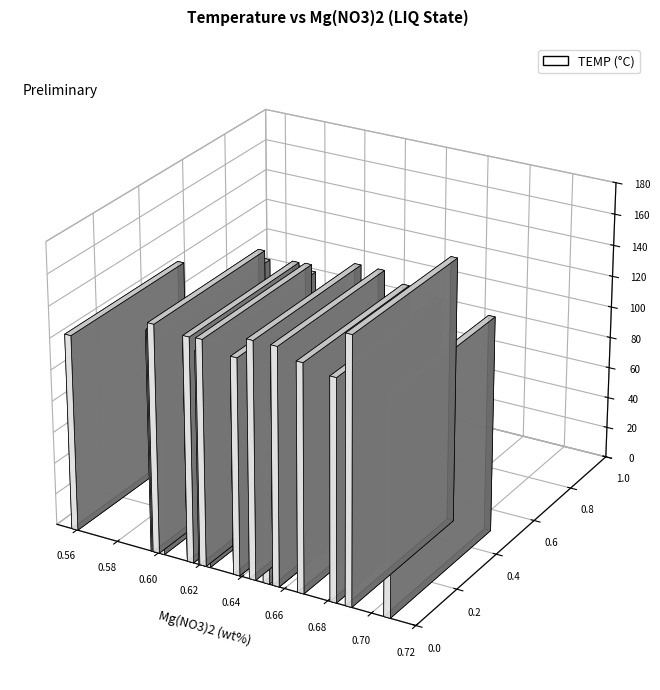

Are the bars grouped side by side (vs. stacked)?

No